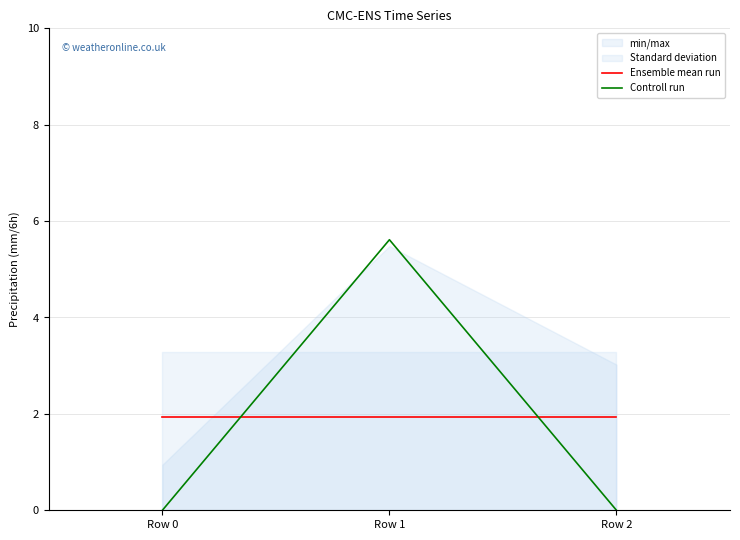

Rank the series by their average value, from highest to lowest.

Ensemble mean run, Controll run